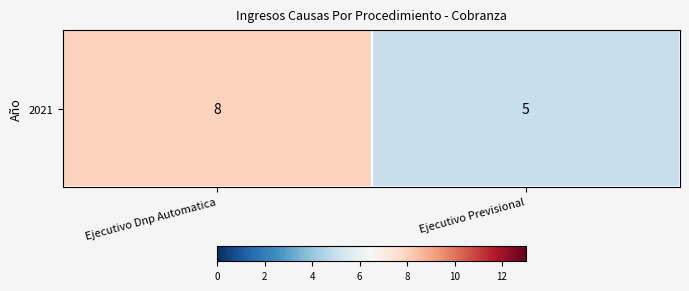

Where is the data nearest to the value 6?

Ejecutivo Previsional